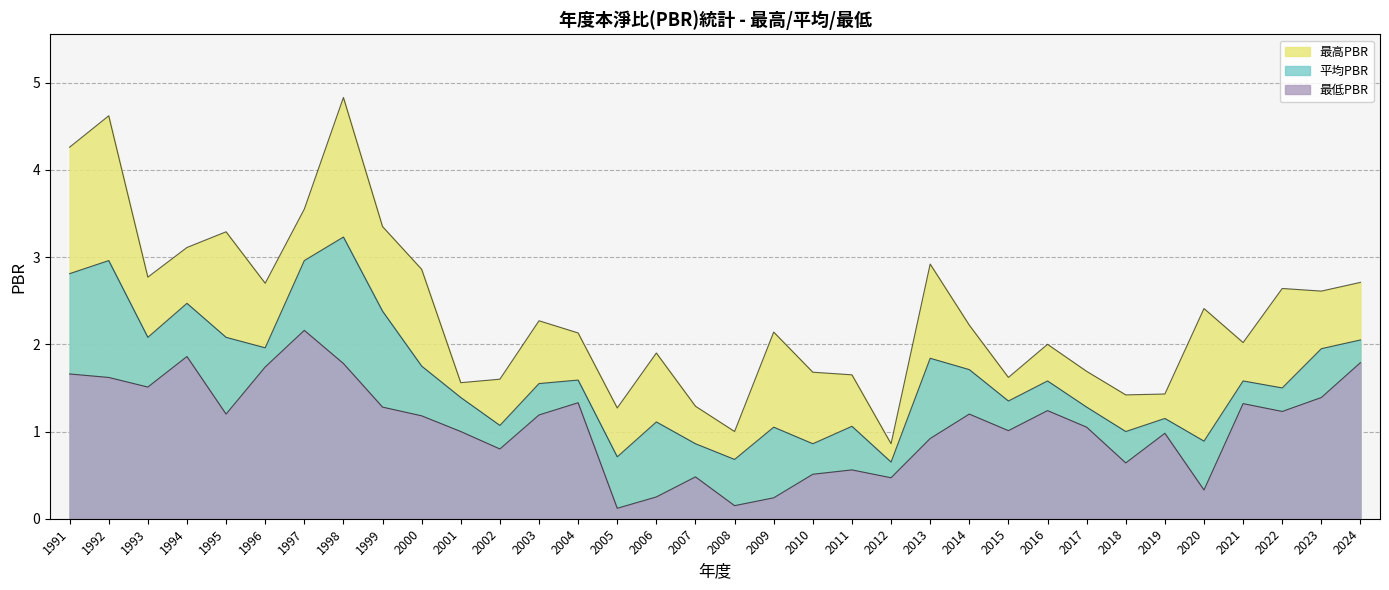

True or false: 最低PBR and 最高PBR intersect in this chart.

False